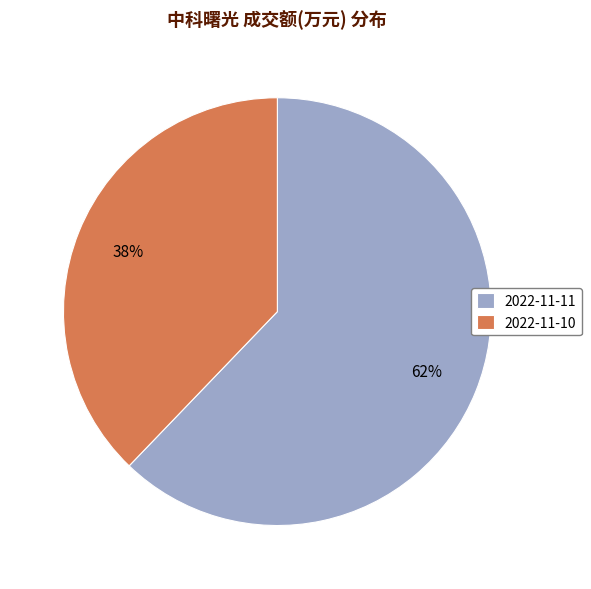

Rank the categories by value from highest to lowest.

2022-11-11, 2022-11-10